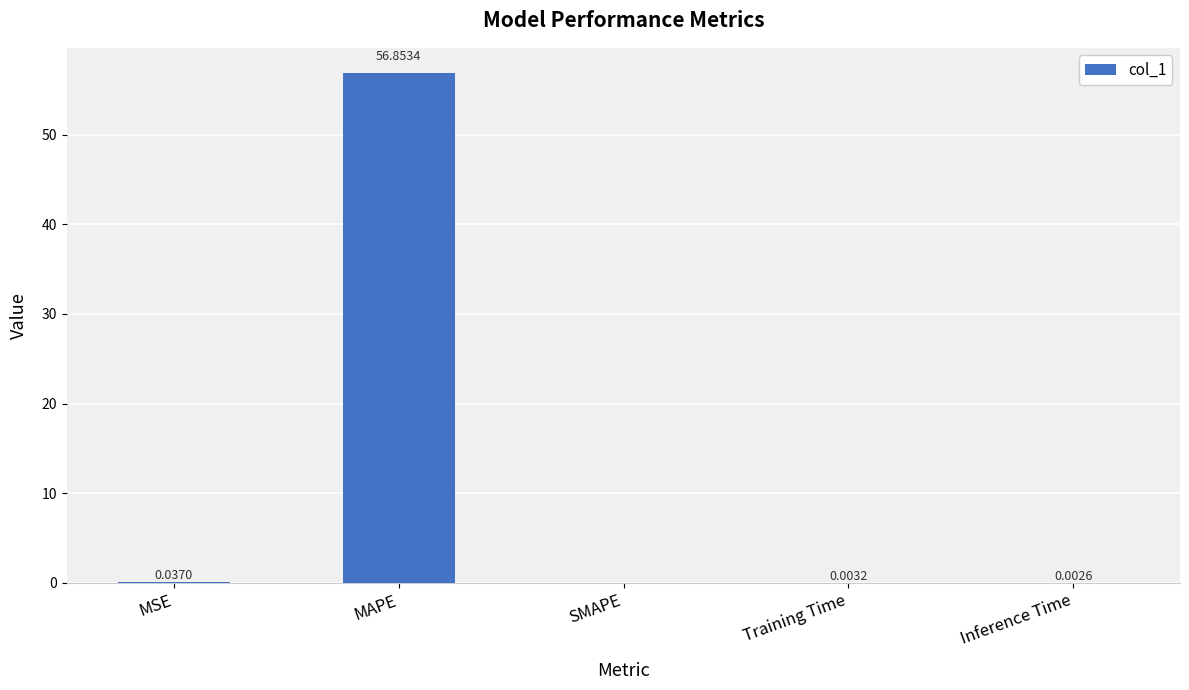

What is the change in value from MAPE to Training Time?

-56.9